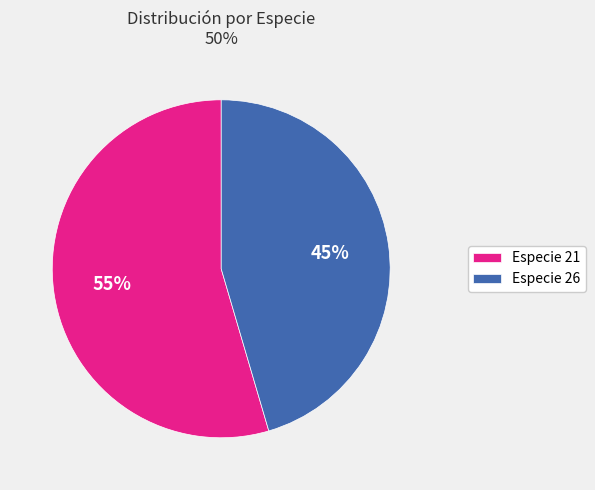

How many slices are in this pie chart?

2